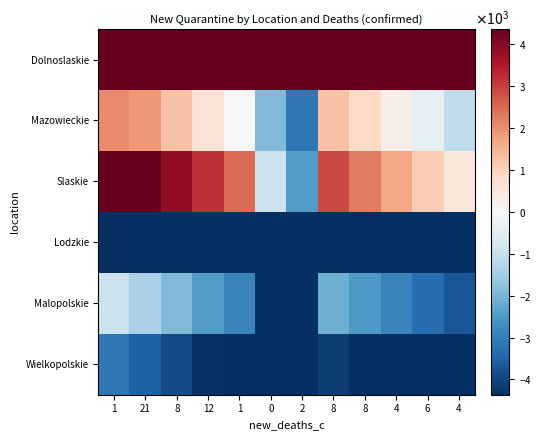

Reading left to right, list all the values displayed in this chart.

Dolnoslaskie: 1=14552.1	21=14410.1	8=14302.1	12=14036.1	1=13200.1	0=11891.1	2=9805.1	8=8927.1	8=8350.1	4=8383.1	6=8637.1	4=8223.1
Mazowieckie: 1=2078.1	21=1878.1	8=1278.1	12=578.1	1=-21.9	0=-1921.9	2=-3121.9	8=1278.1	8=878.1	4=278.1	6=-421.9	4=-1121.9
Slaskie: 1=5278.1	21=4578.1	8=3878.1	12=3178.1	1=2478.1	0=-921.9	2=-2421.9	8=2878.1	8=2278.1	4=1678.1	6=1078.1	4=478.1
Lodzkie: 1=-4421.9	21=-4721.9	8=-5021.9	12=-5321.9	1=-5621.9	0=-6921.9	2=-7721.9	8=-5121.9	8=-5421.9	4=-5721.9	6=-6021.9	4=-6421.9
Malopolskie: 1=-921.9	21=-1421.9	8=-1921.9	12=-2421.9	1=-2921.9	0=-4921.9	2=-5921.9	8=-2121.9	8=-2521.9	4=-2921.9	6=-3321.9	4=-3721.9
Wielkopolskie: 1=-3121.9	21=-3521.9	8=-3921.9	12=-4321.9	1=-4721.9	0=-6421.9	2=-7221.9	8=-4121.9	8=-4421.9	4=-4821.9	6=-5121.9	4=-5521.9